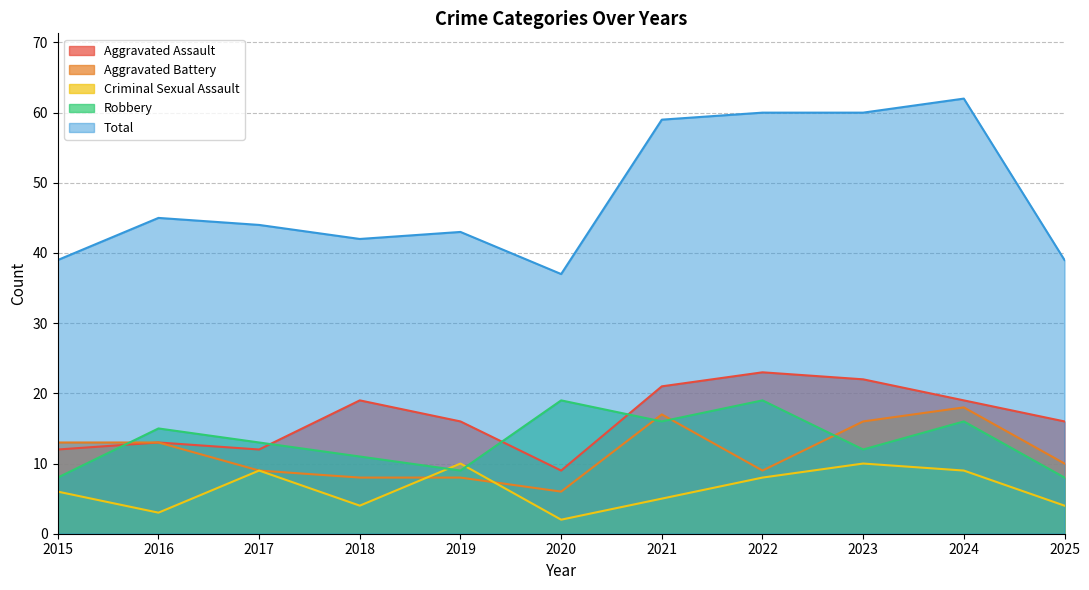

The Aggravated Battery series shows 9 at 2015. True or false?

False